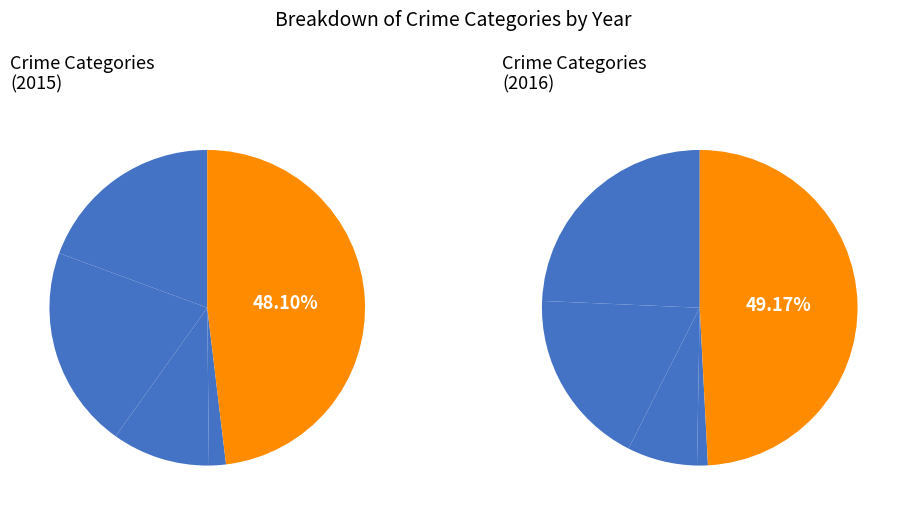

What portion of the pie excludes Aggravated Assault?

80.6%